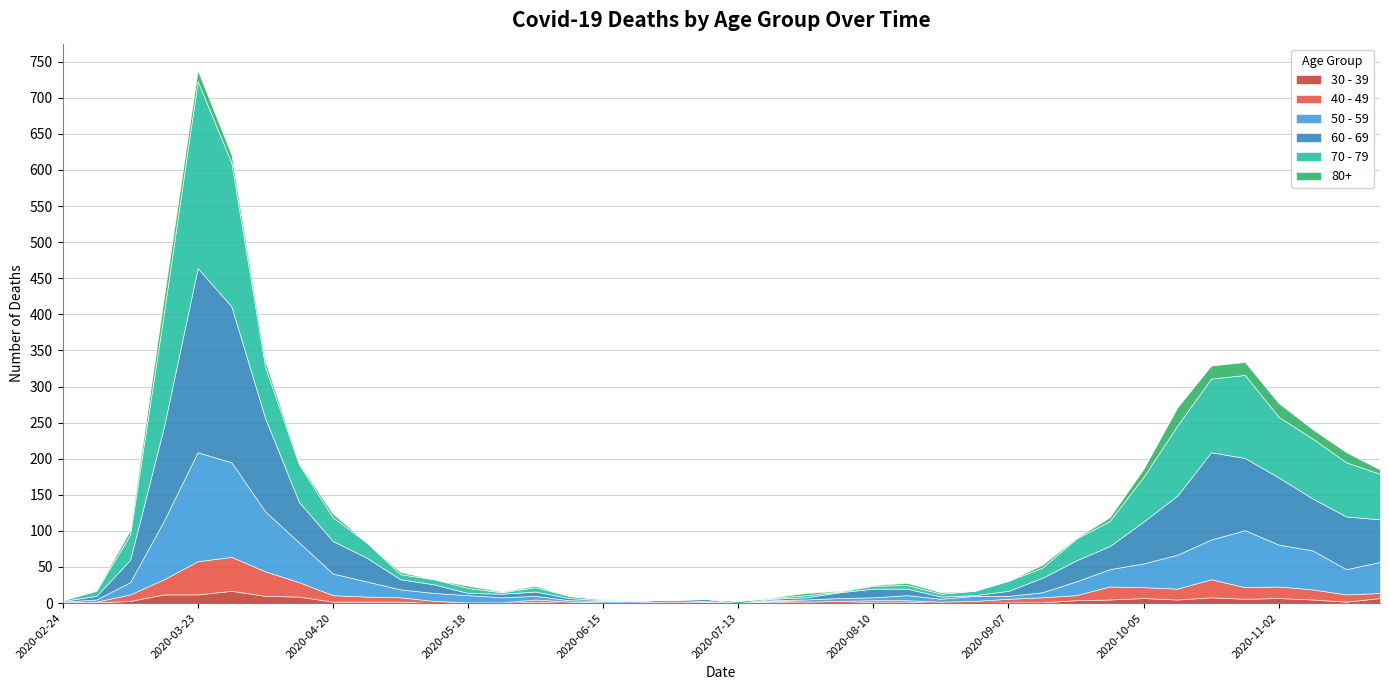

The 60 - 69 series shows 0 at 2020-08-31. True or false?

False